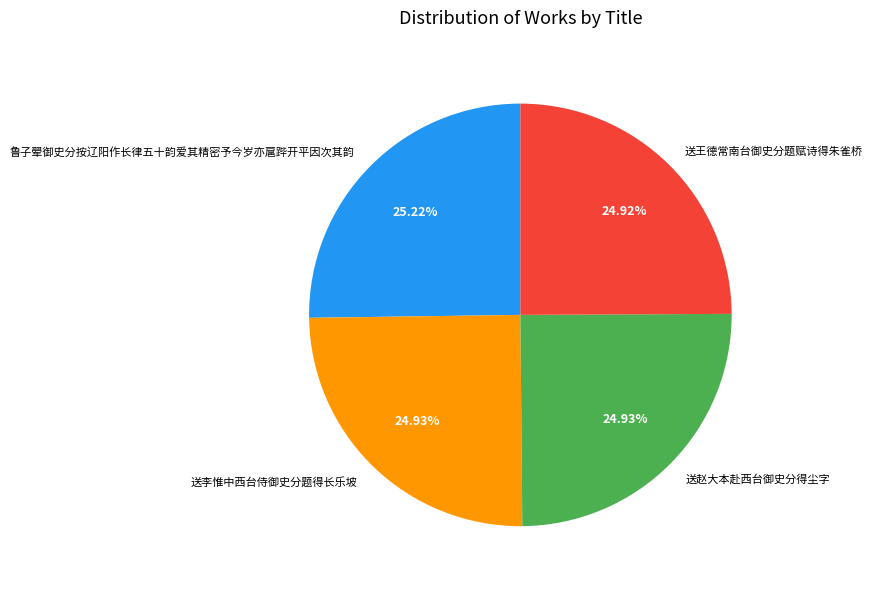

To the nearest percent, what percentage of the pie is 送赵大本赴西台御史分得尘字?

25%